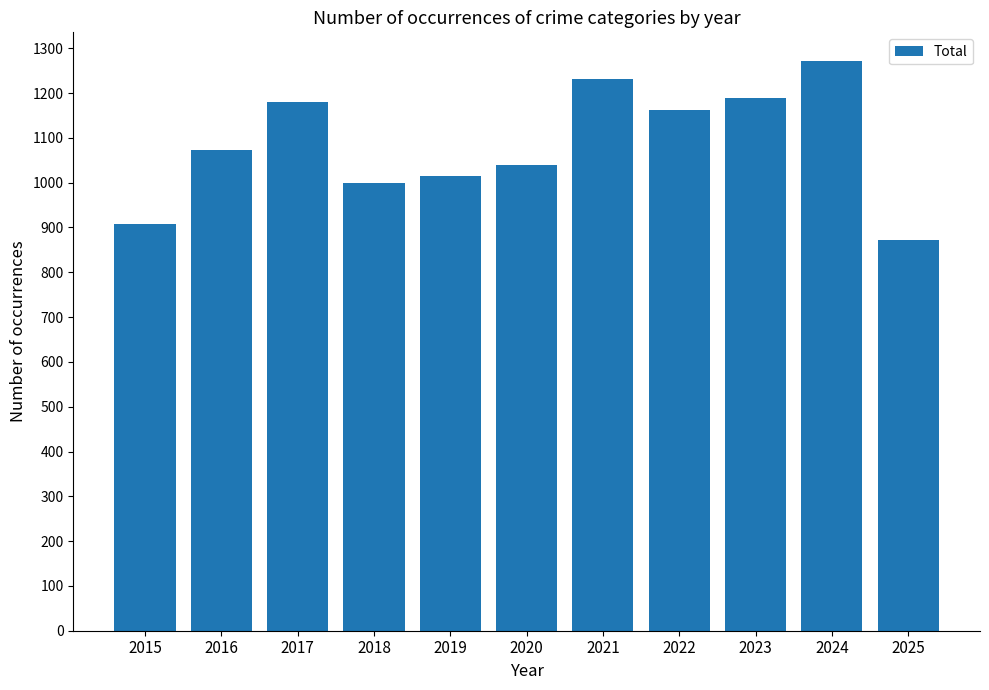

What is the value of the 11th bar from the left?

873